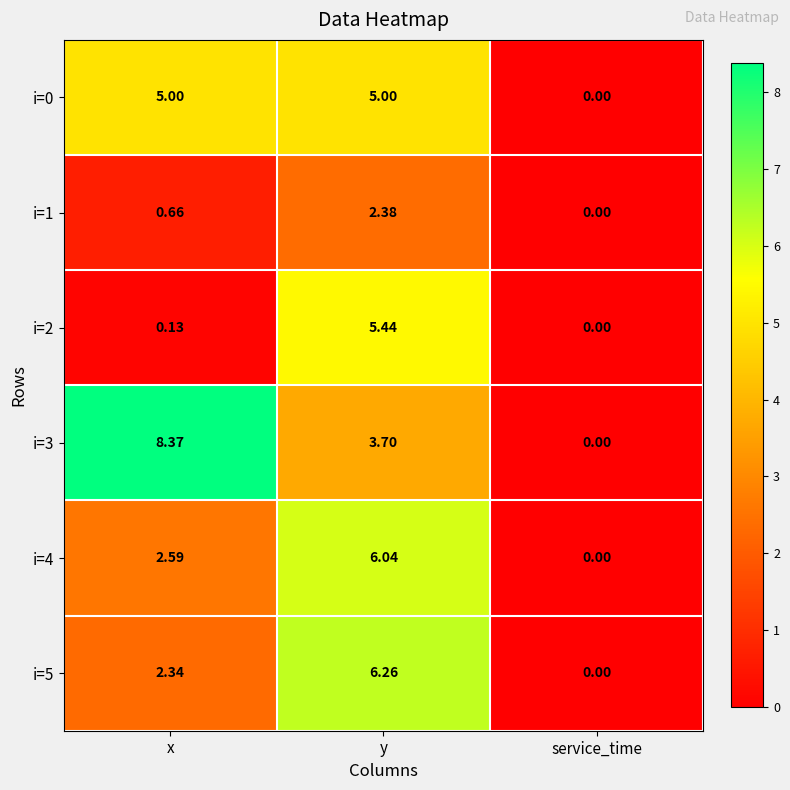

At how many categories does at least one series exceed 2?

2